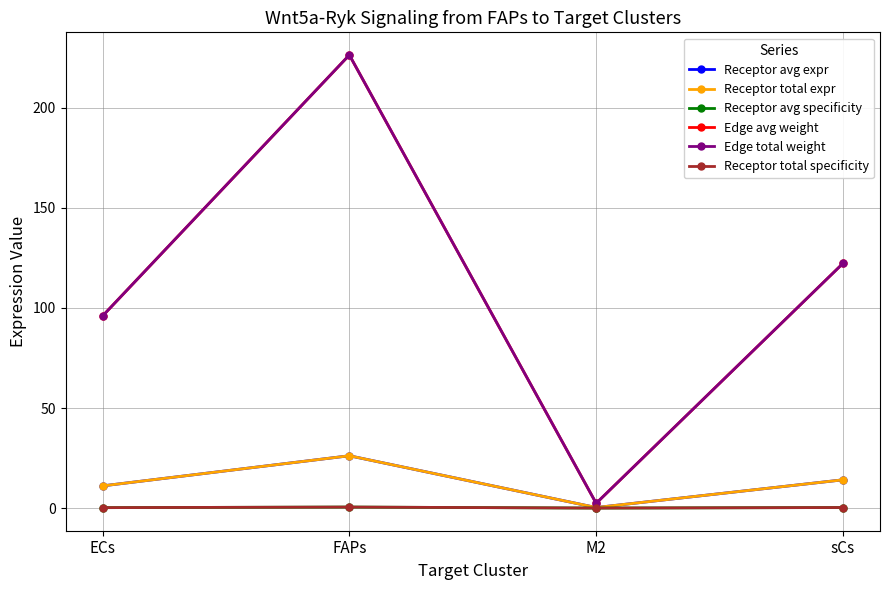

Is this an area chart (filled region under the line)?

No